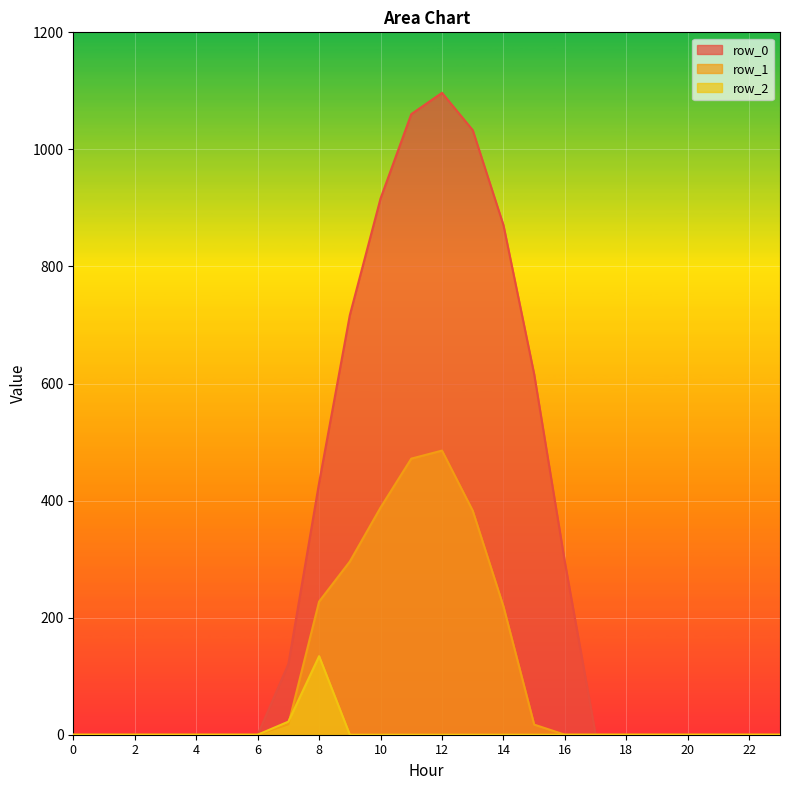

Is the value of row_0 at 6 greater than the value of row_1 at 5?

No